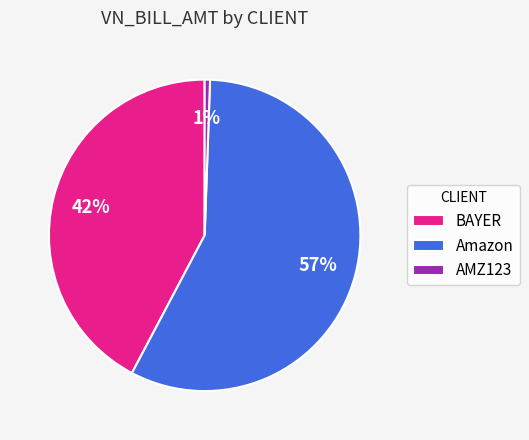

Which has a higher value, Amazon or BAYER?

Amazon